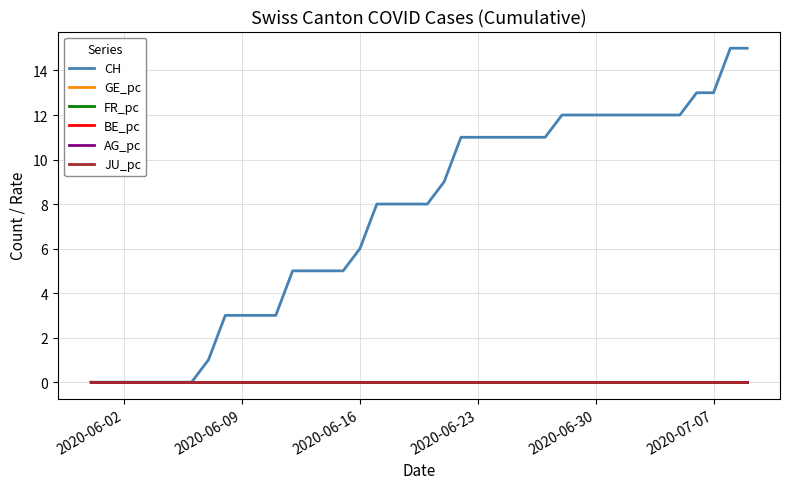

How many AG_pc values are between 0 and 1?

40